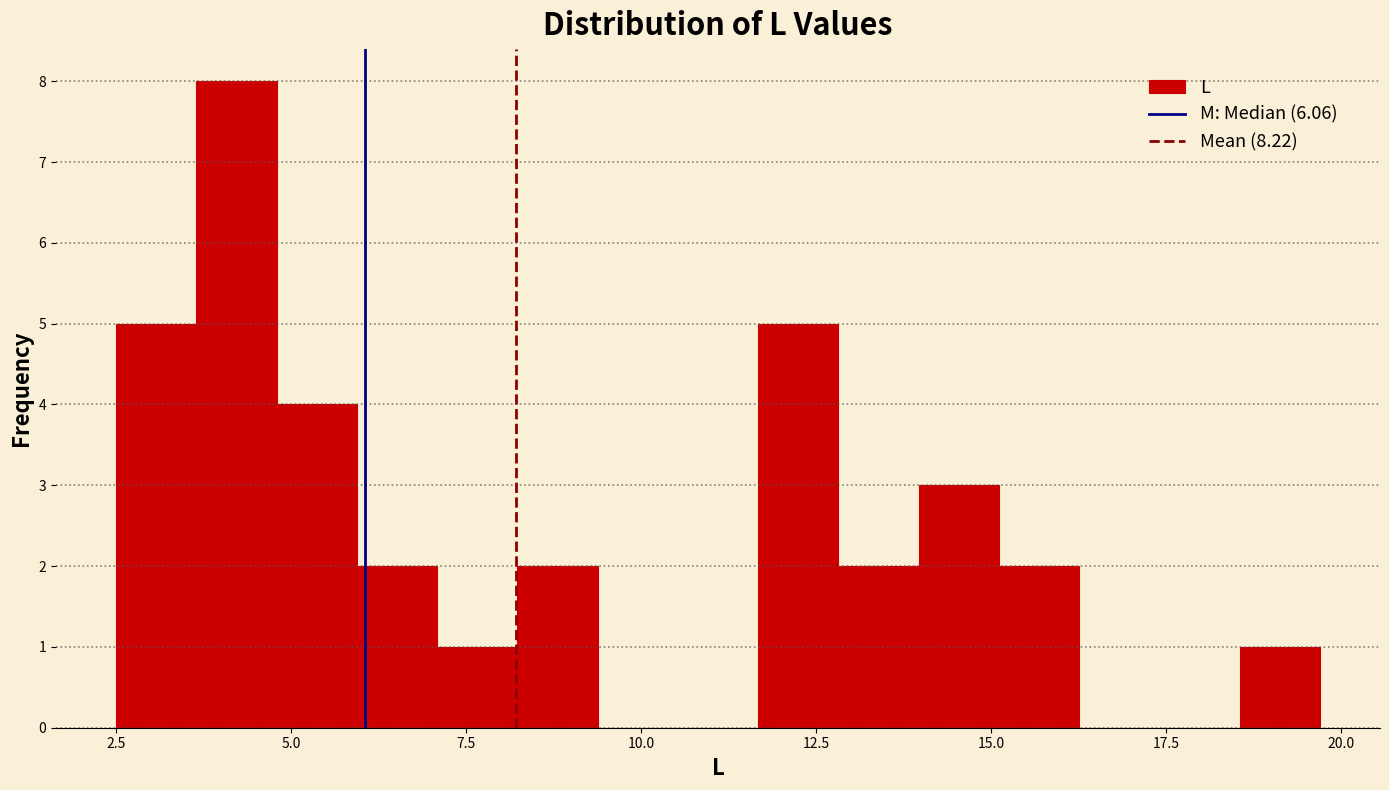

Read against the x-axis, roughly where is the centre of the tallest bar?

4.0